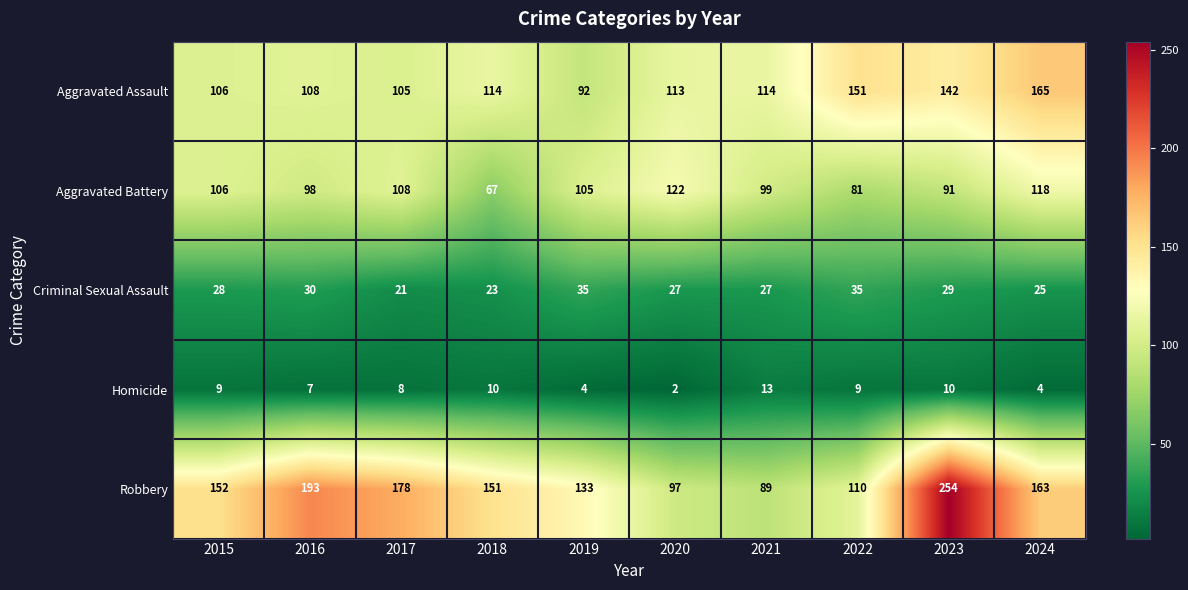

What is the approximate value of Homicide at 2017, to the nearest 5?

10